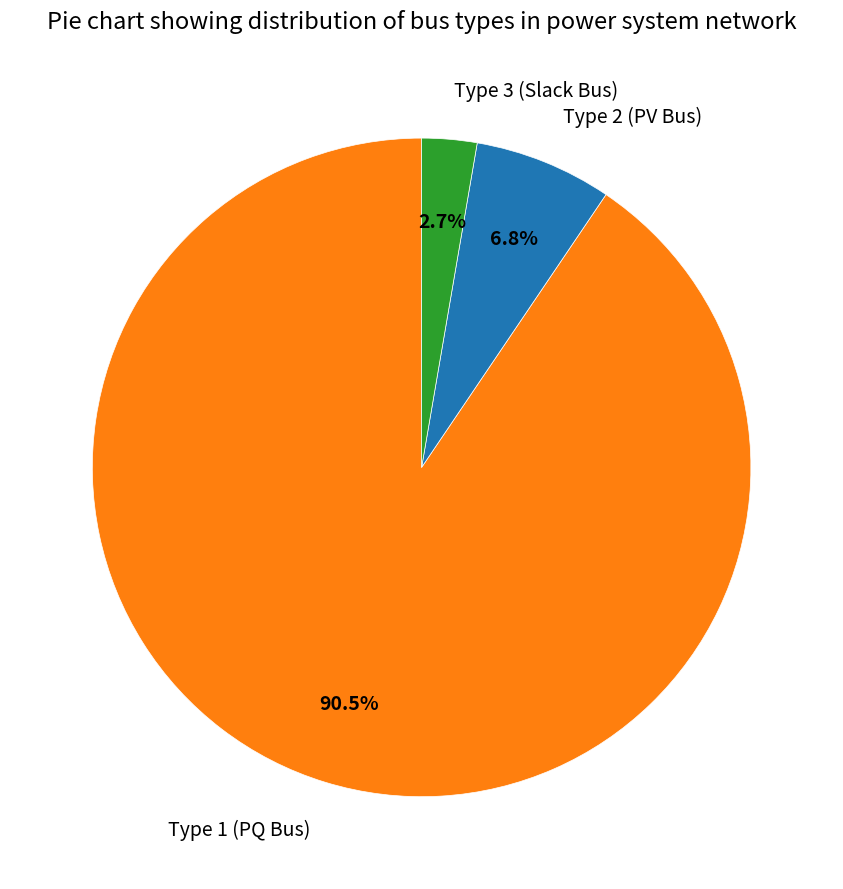

Which slice is the largest?

Type 1 (PQ Bus)